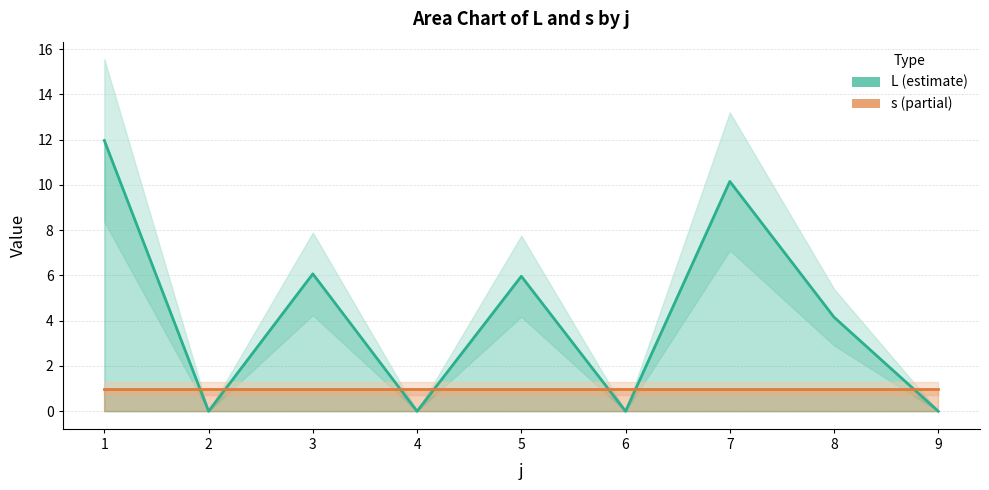

Is it true that the value at 5 is 6.0?

True